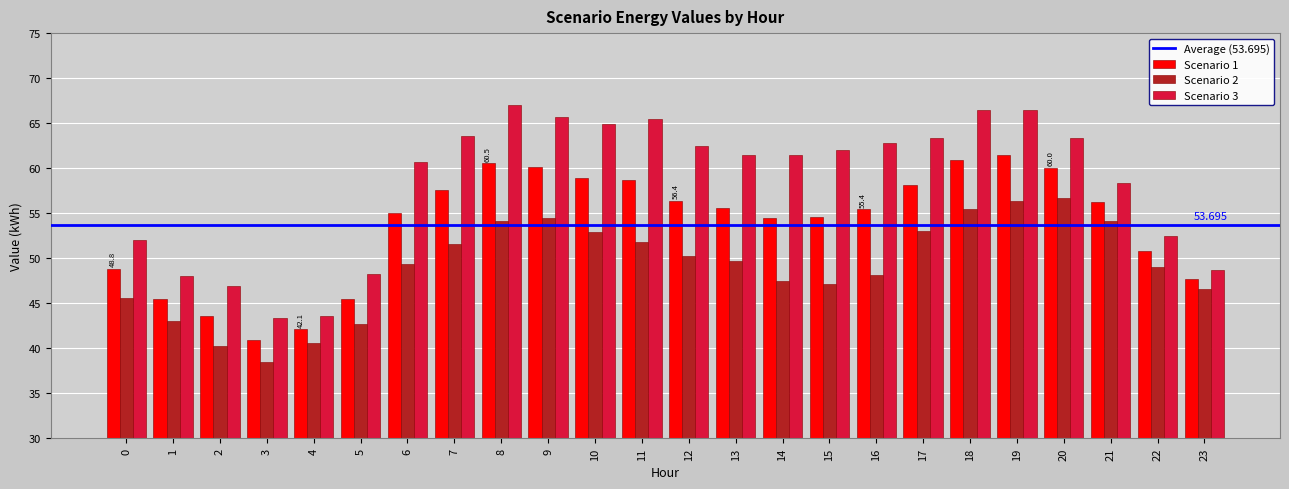

What is the difference between the Scenario 1 values at 1 and 22?

5.2